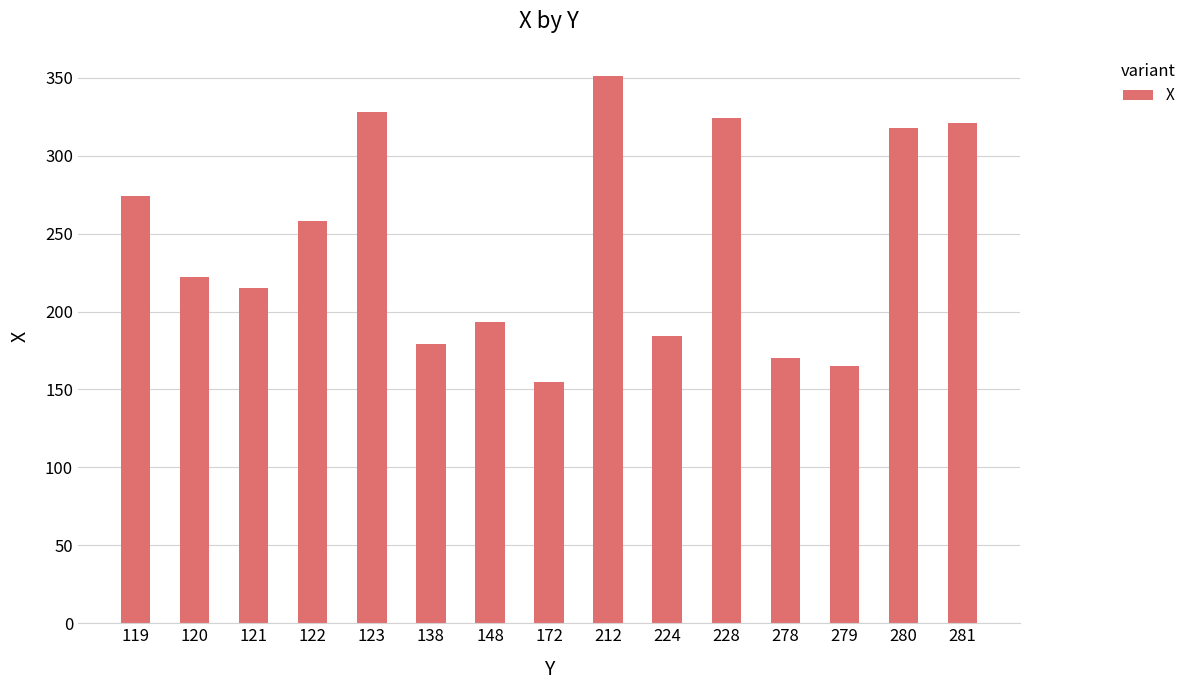

Are the bars horizontal?

No